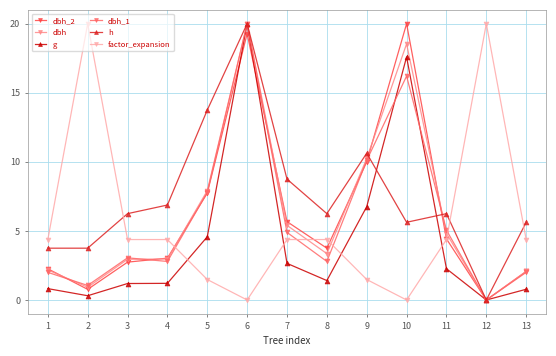

Which series changed the most between 9 and 12?

factor_expansion